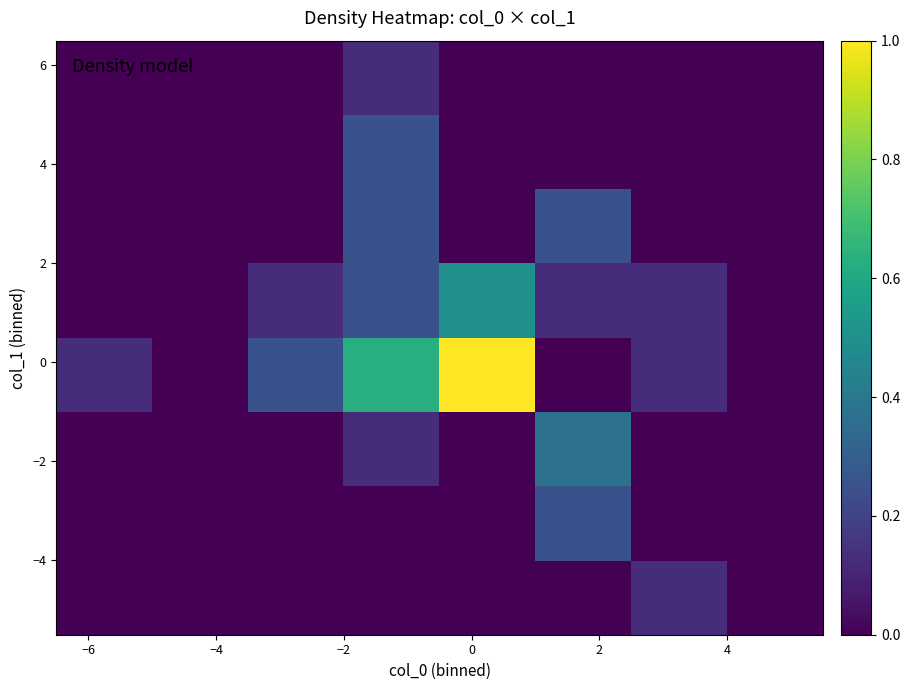

At how many categories does at least one series exceed 0?

6